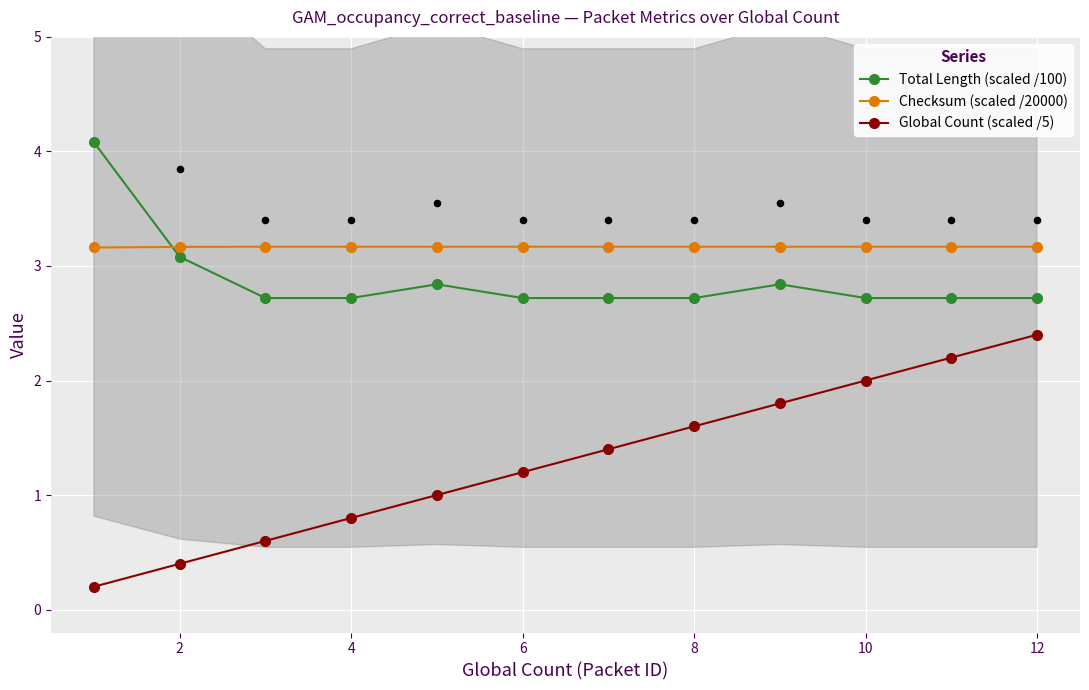

True or false: Total Length (scaled /100) has more than 0 points higher than both neighbors.

True